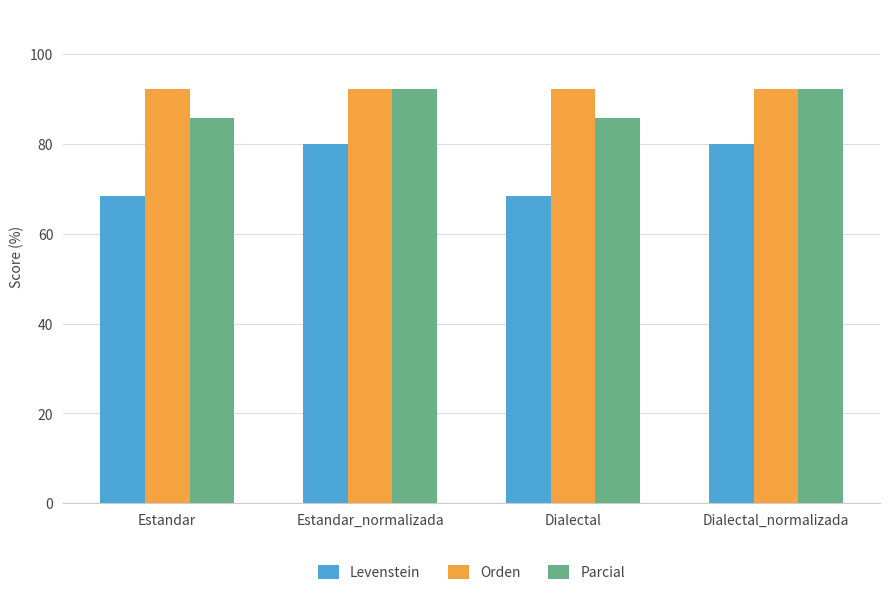

Which series has the largest range (max minus min)?

Levenstein